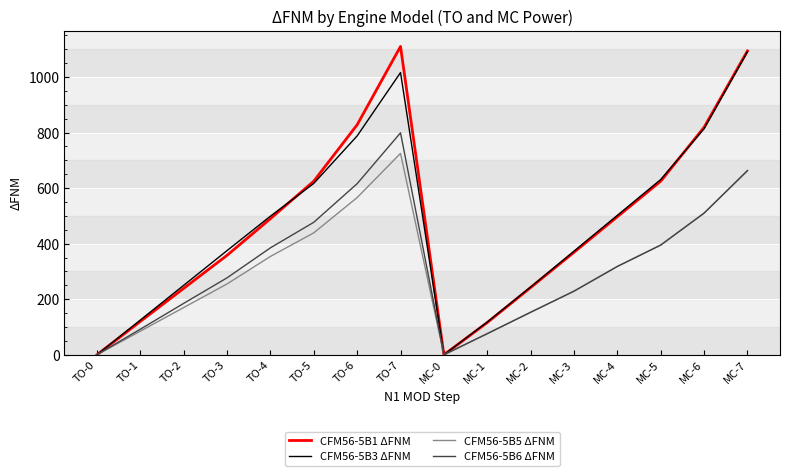

Is the value of CFM56-5B5 ΔFNM at MC-0 greater than the value of CFM56-5B6 ΔFNM at MC-6?

No